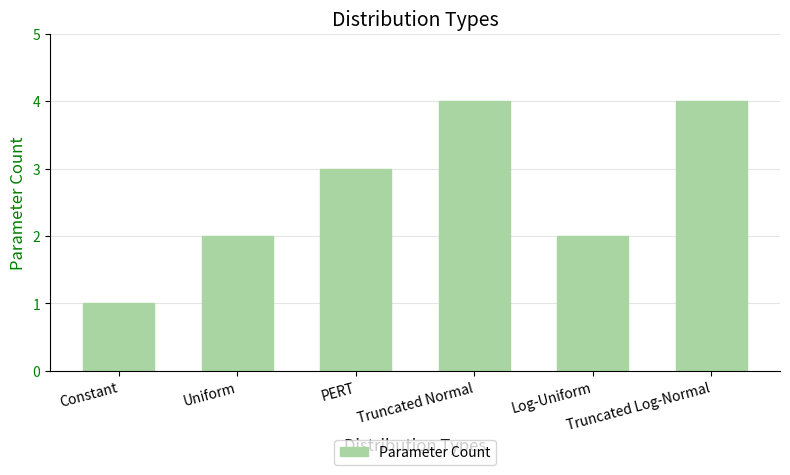

Reading left to right, extract all data points from this chart.

Constant=1	Uniform=2	PERT=3	Truncated Normal=4	Log-Uniform=2	Truncated Log-Normal=4